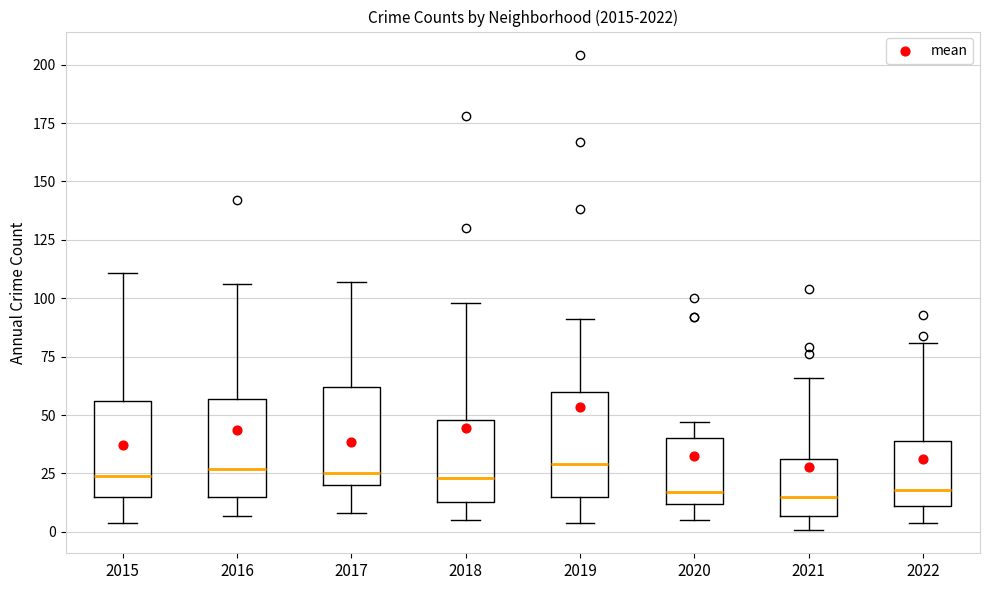

Where does the lower whisker of the box at x = 2015 end on the y-axis? The values are not printed on the chart, so give them approximately, as read against the axis.

5